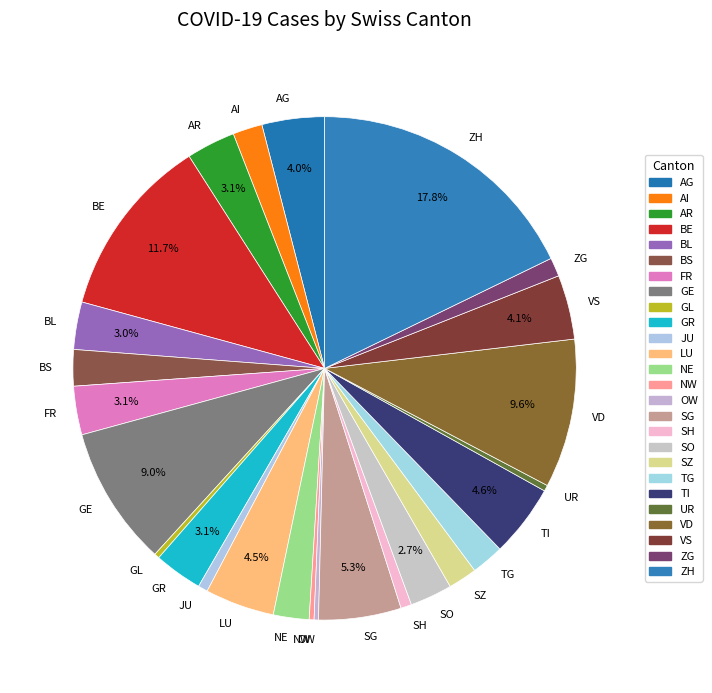

Is it true that SZ is 2% of the pie?

True